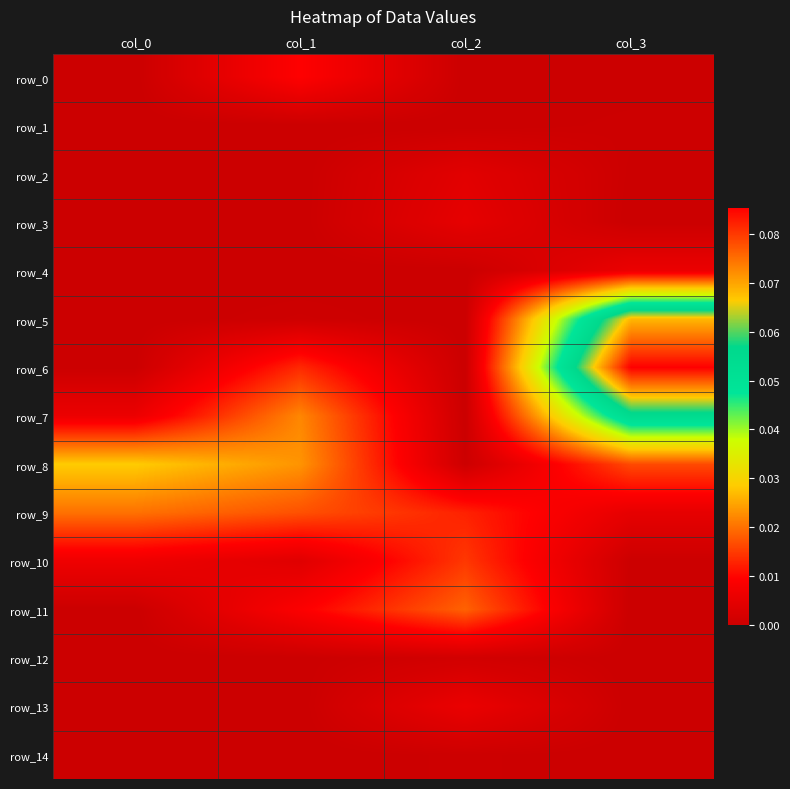

The value of row_10 at col_1 is 0.0. True or false?

False